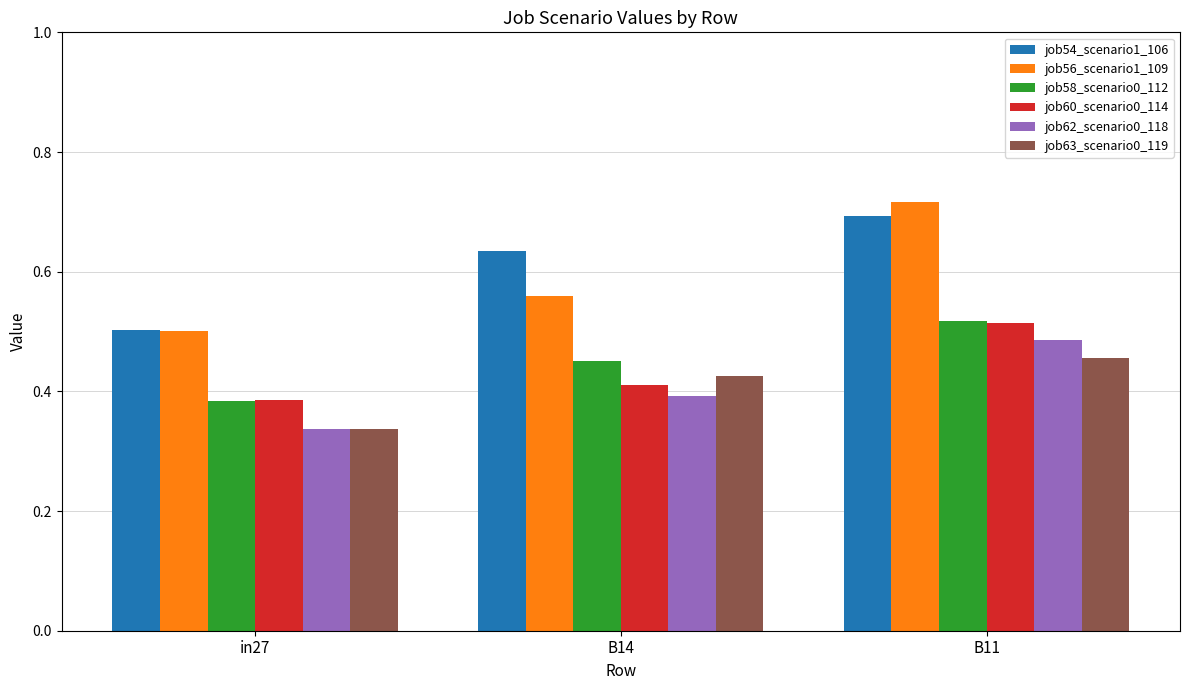

Where is job62_scenario0_118 nearest to the value 0?

in27